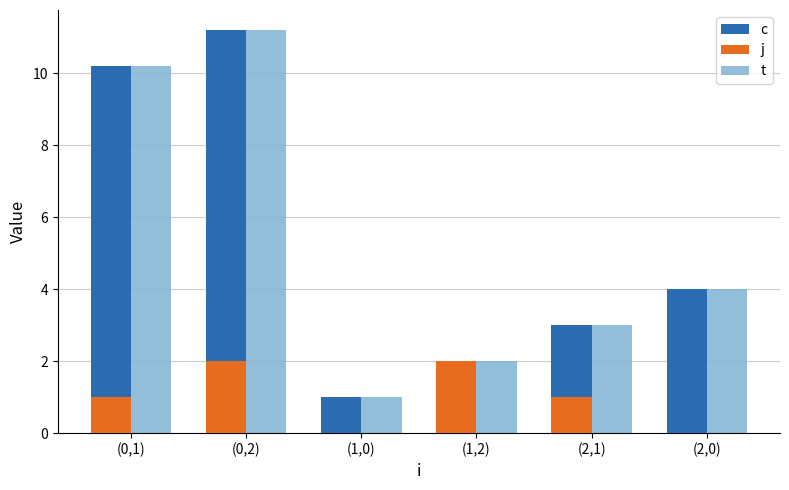

Read the c value at (0,1).

10.2